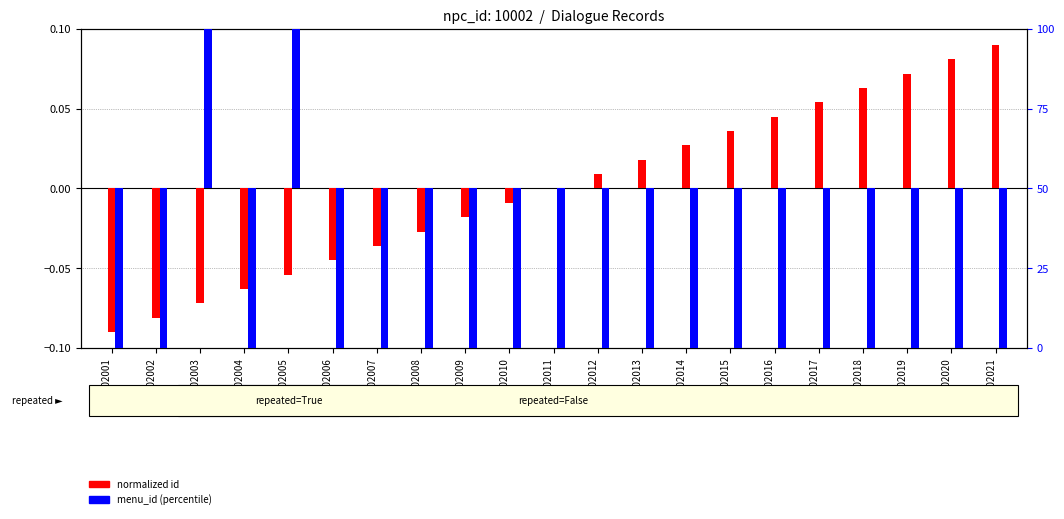

Between 10002001 and 10002009, which series saw the biggest shift?

normalized id